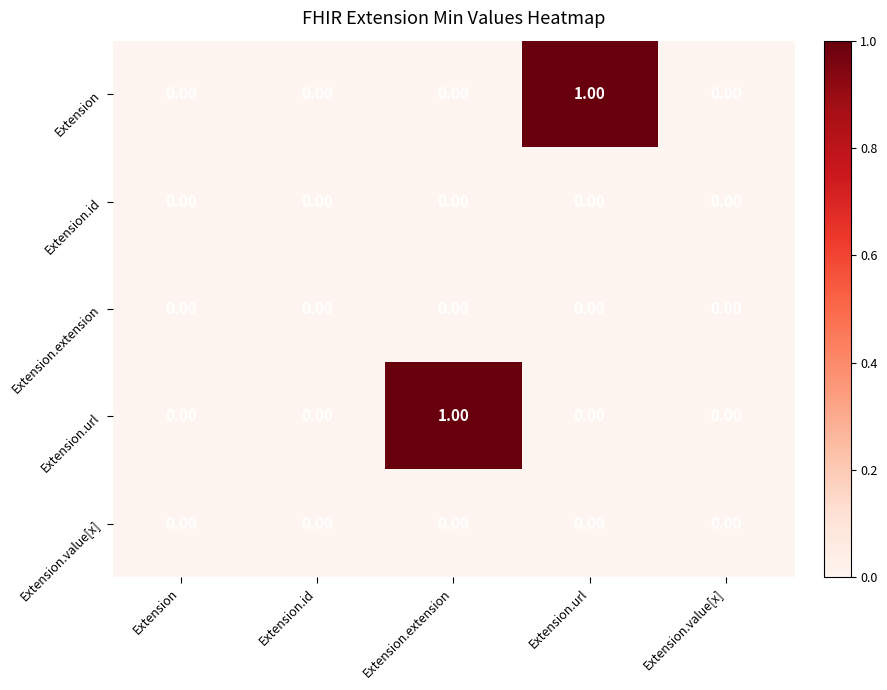

At which label does Extension.url reach its peak?

Extension.extension